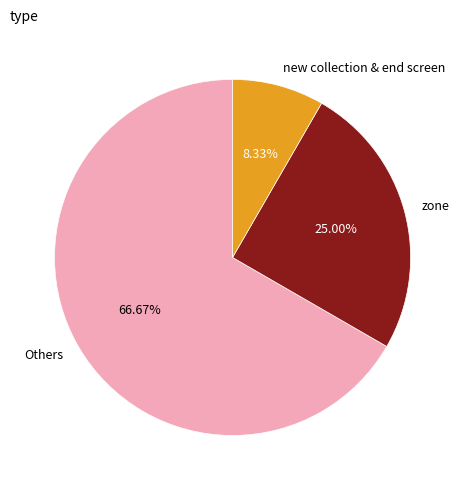

Is the sum of zone and Others greater than half?

Yes